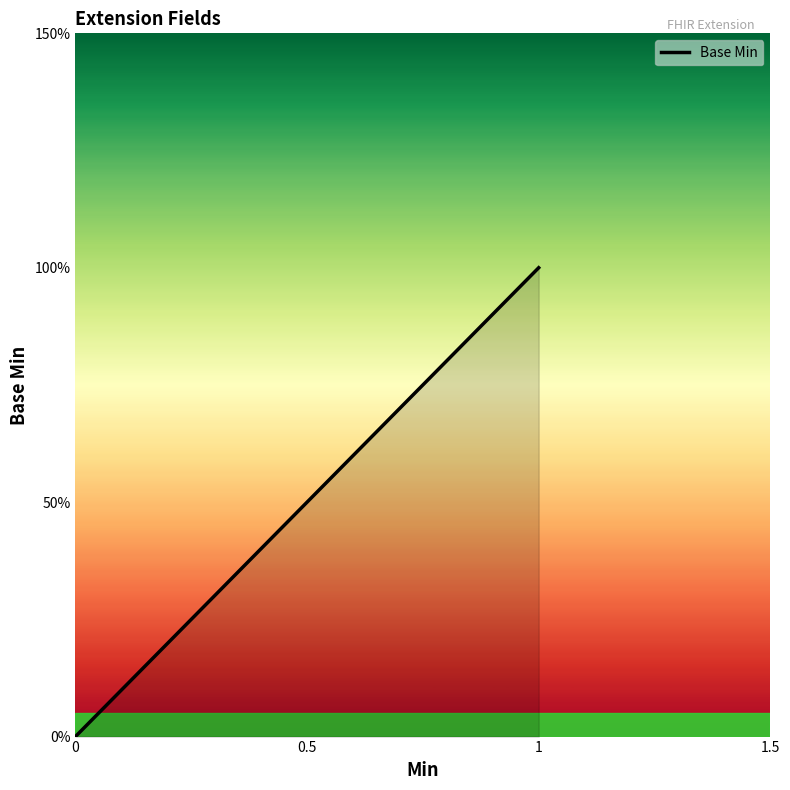

What is the sum of all values?

1